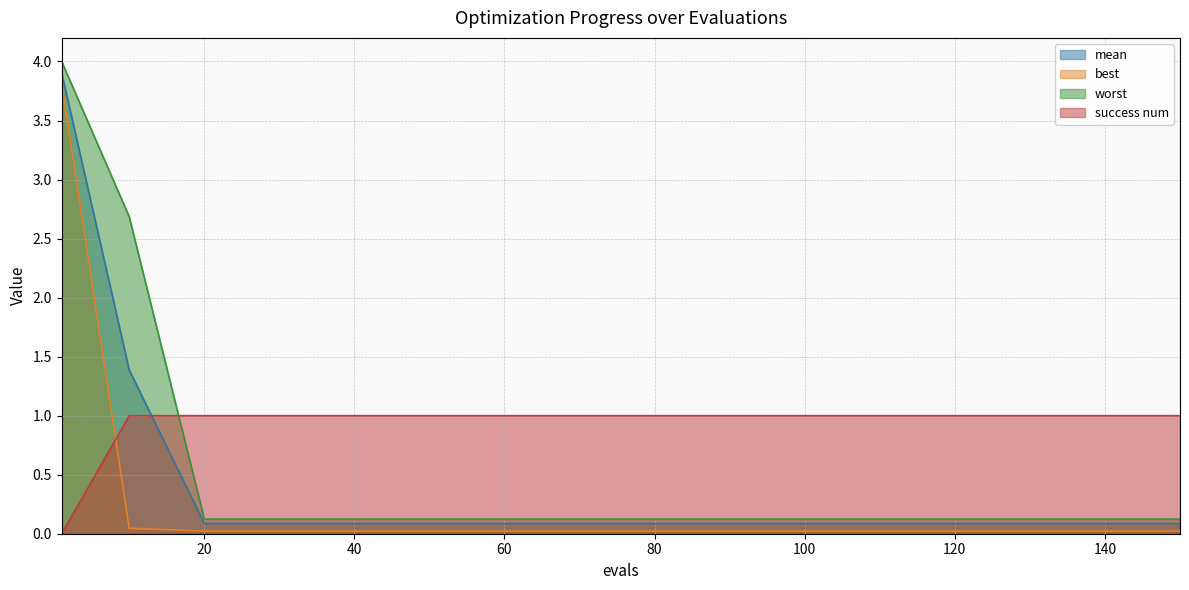

True or false: worst has more than 1 points higher than both neighbors.

False